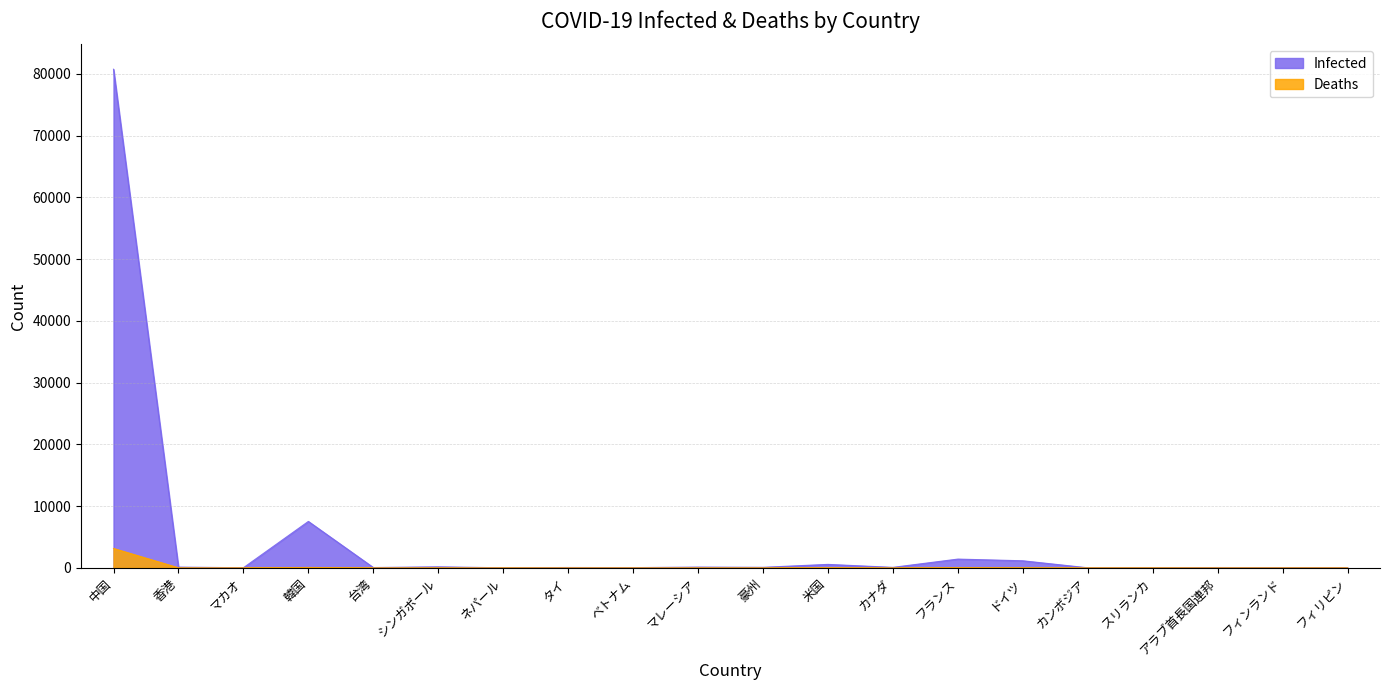

What position from the right is フランス?

7